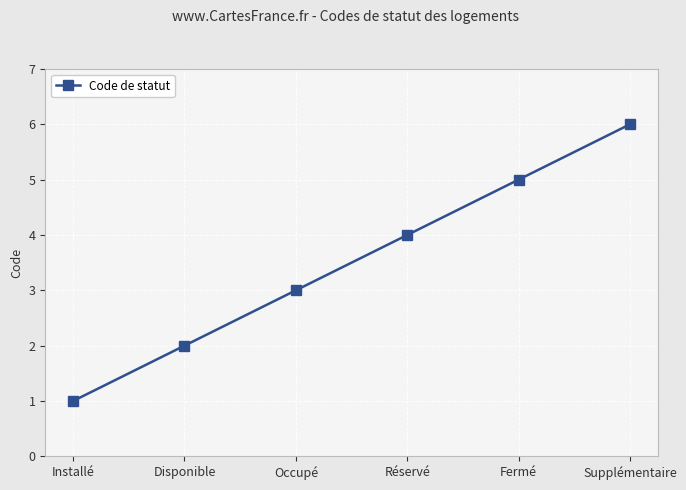

List the labels in order of value, smallest first.

Installé, Disponible, Occupé, Réservé, Fermé, Supplémentaire